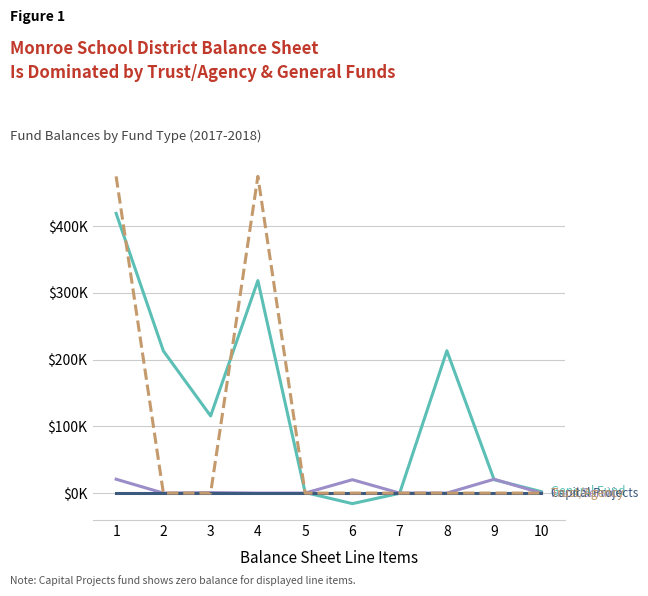

The Food Service series shows 20.1 at 6. True or false?

True